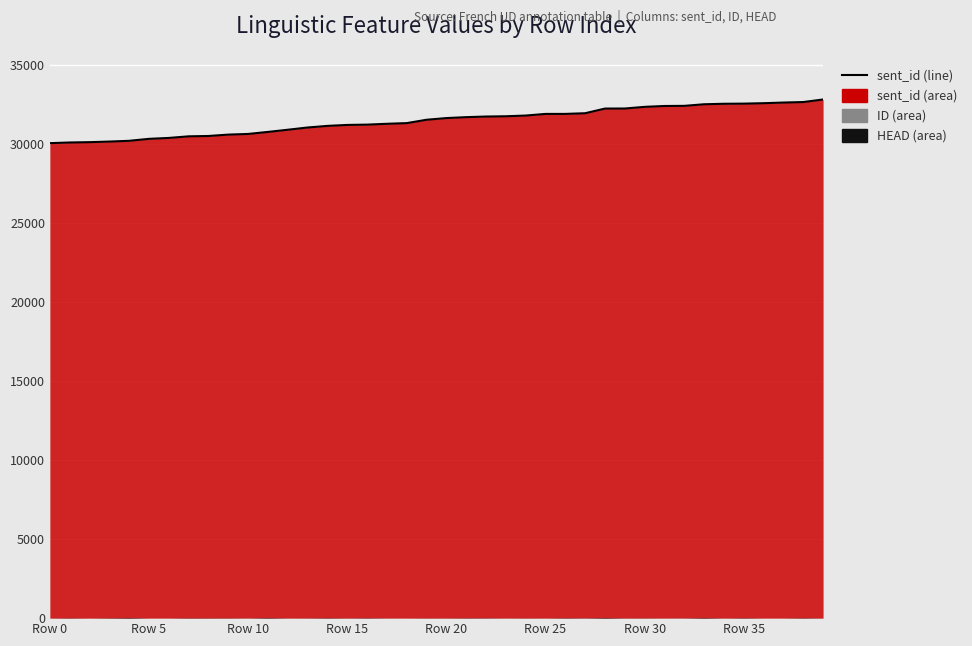

At which category does the chart reach its peak across all series?

39